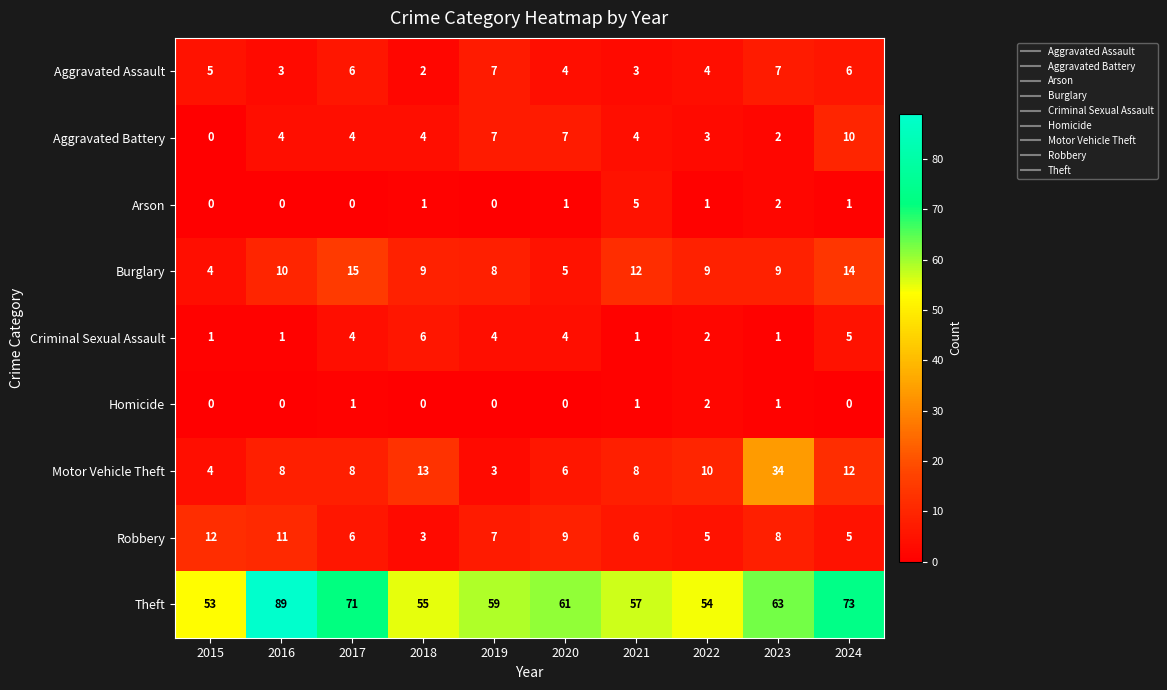

The Aggravated Battery series shows 7 at 2020. True or false?

True